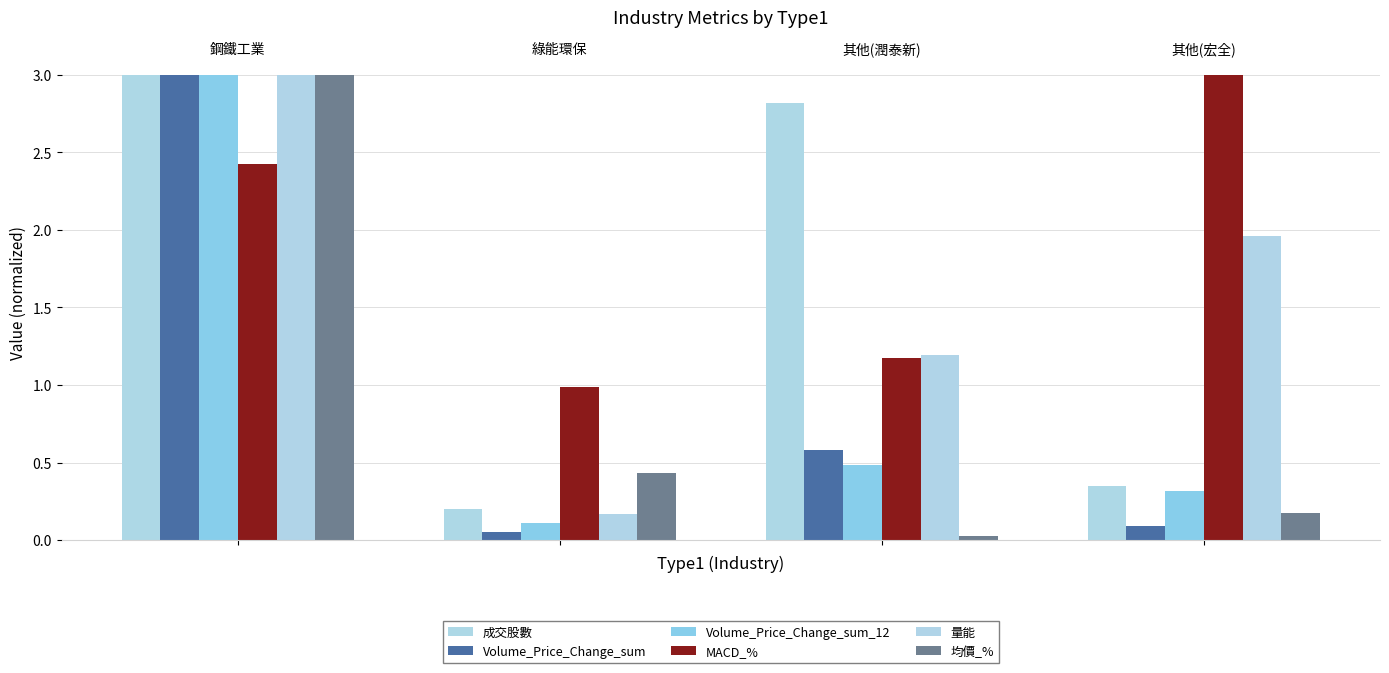

What is the value of the 成交股數 bar at the 2nd from the left?

0.2